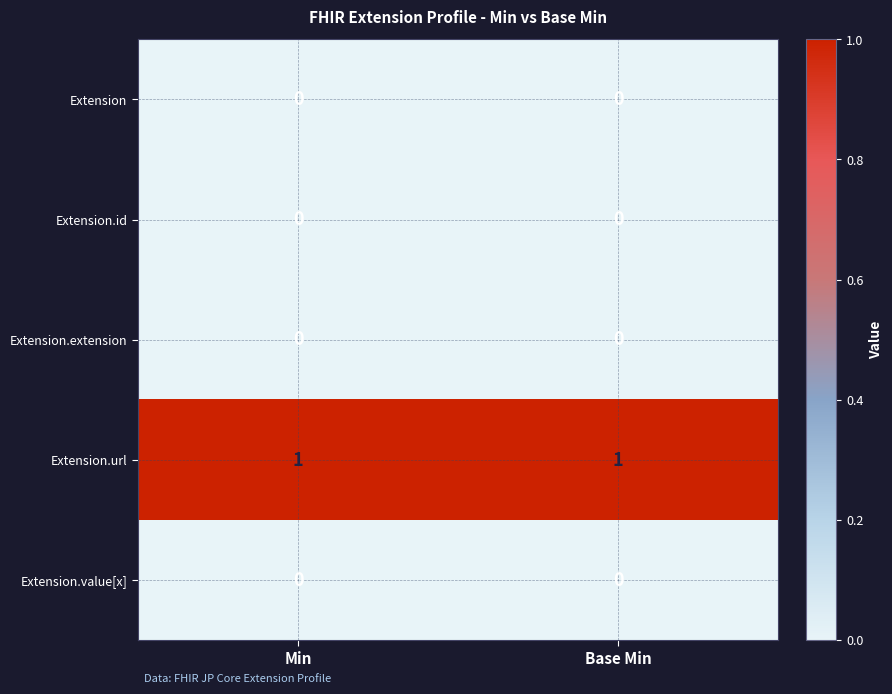

Reading left to right, list all the values displayed in this chart.

Extension: 0	0
Extension.id: 0	0
Extension.extension: 0	0
Extension.url: 1	1
Extension.value[x]: 0	0